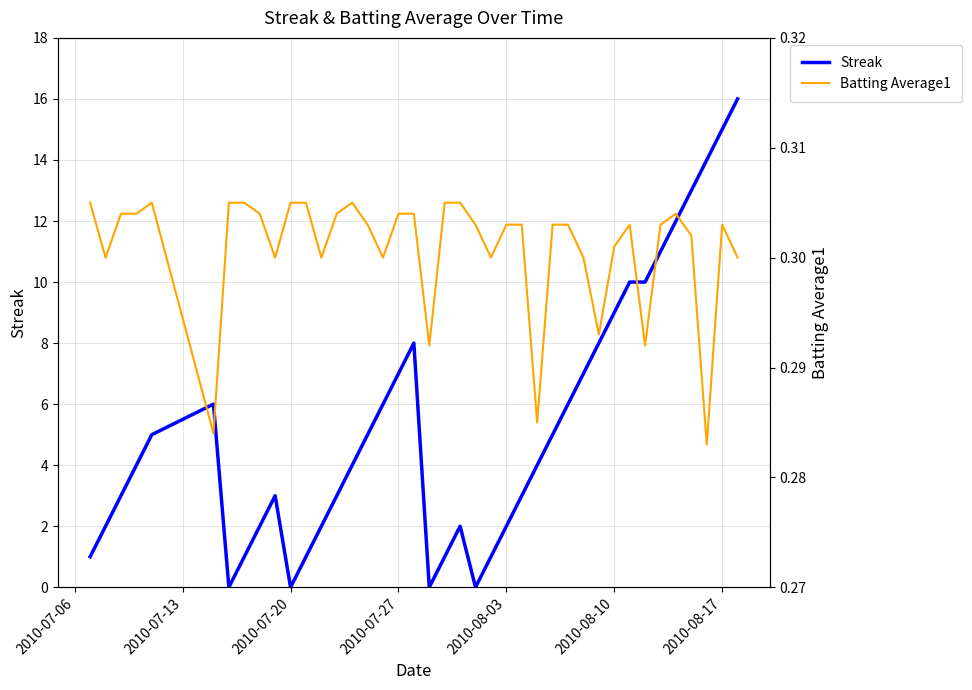

What is the highest value of the Streak series?

16